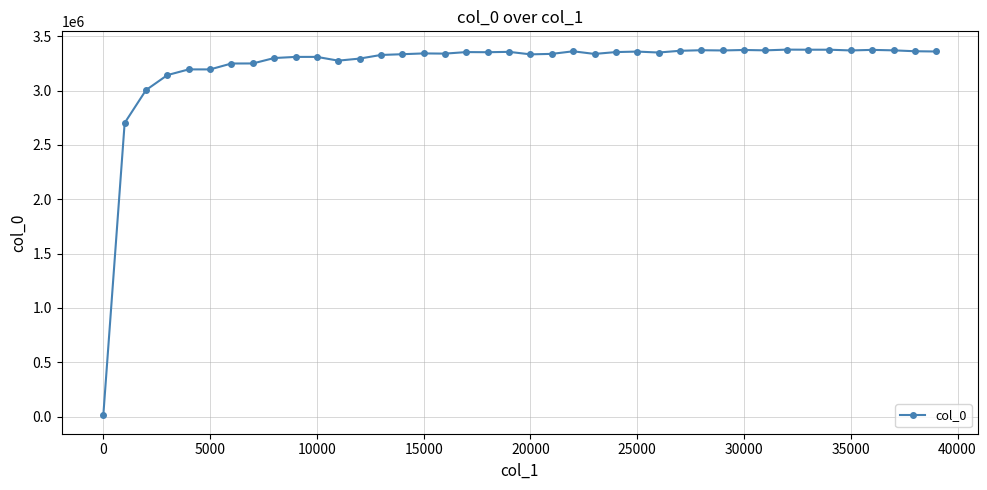

How many lines are shown in the chart?

1